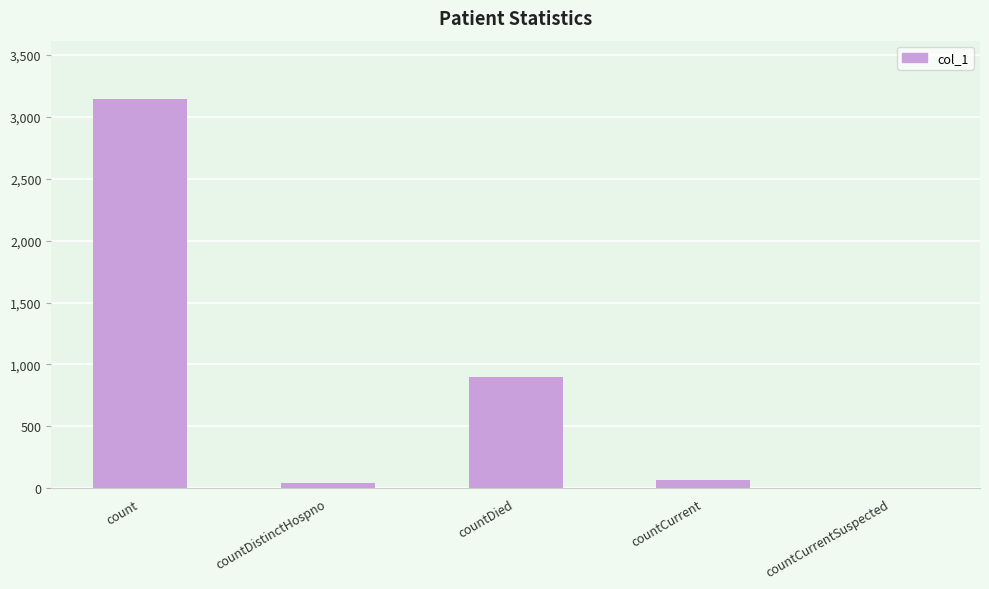

Where is the data nearest to the value 1571?

countDied